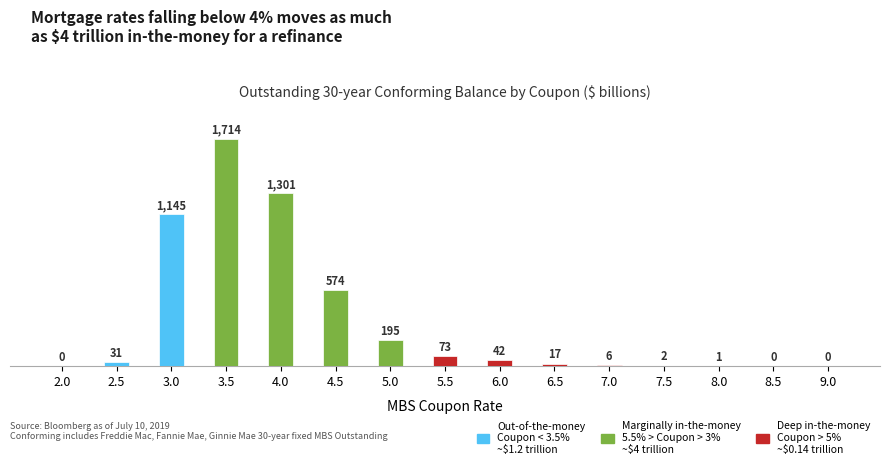

Reading left to right, extract all data points from this chart.

2.0=0	2.5=31	3.0=1145	3.5=1714	4.0=1301	4.5=574	5.0=195	5.5=73	6.0=42	6.5=17	7.0=6	7.5=2	8.0=1	8.5=0	9.0=0